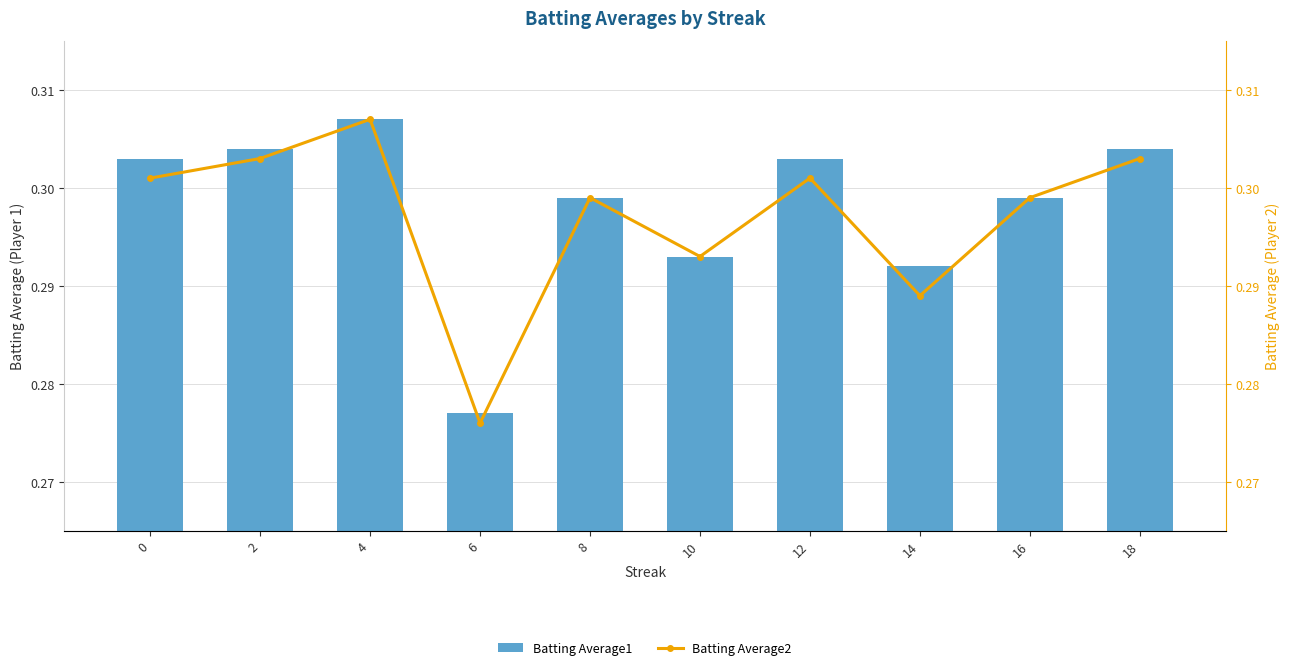

True or false: Batting Average2 has a value of 0.1 at 16.

False